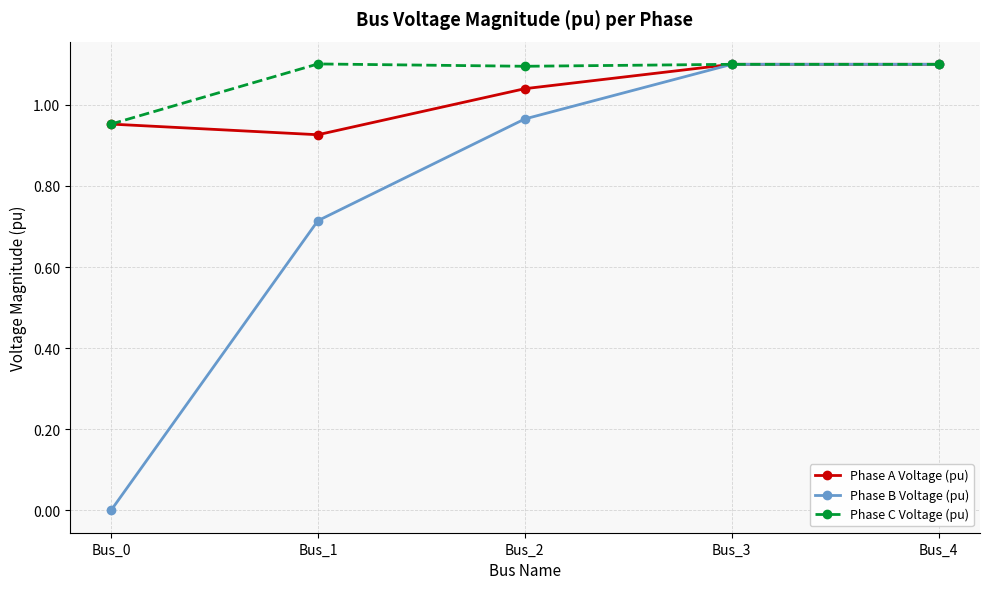

At which label does Phase A Voltage (pu) reach its minimum?

Bus_1